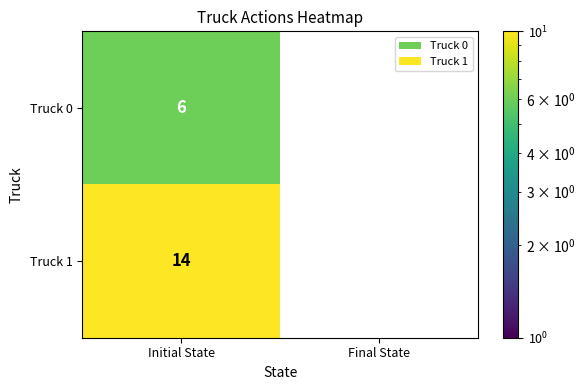

What is the sum of the Truck 0 values at Initial State and Final State?

6